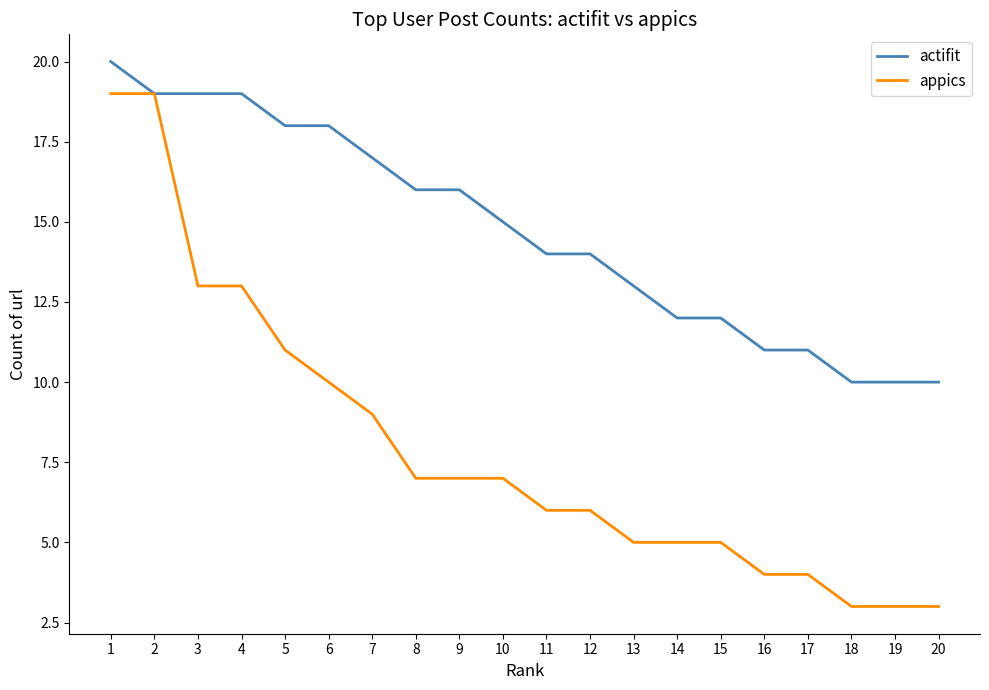

The value of actifit at 10 is 15. True or false?

True